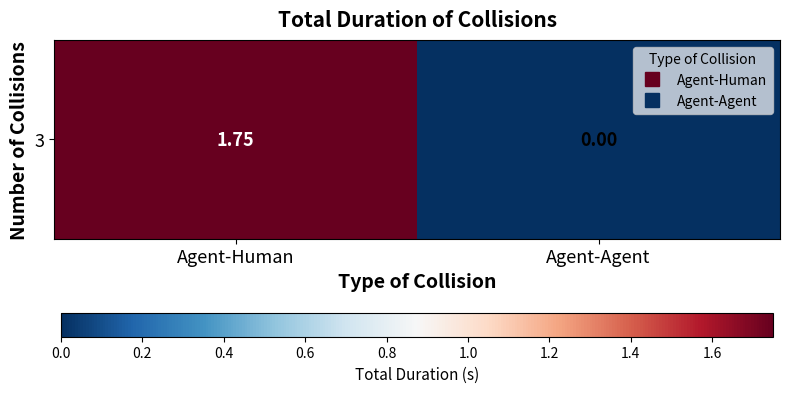

Which has a higher value, Agent-Human or Agent-Agent?

Agent-Human